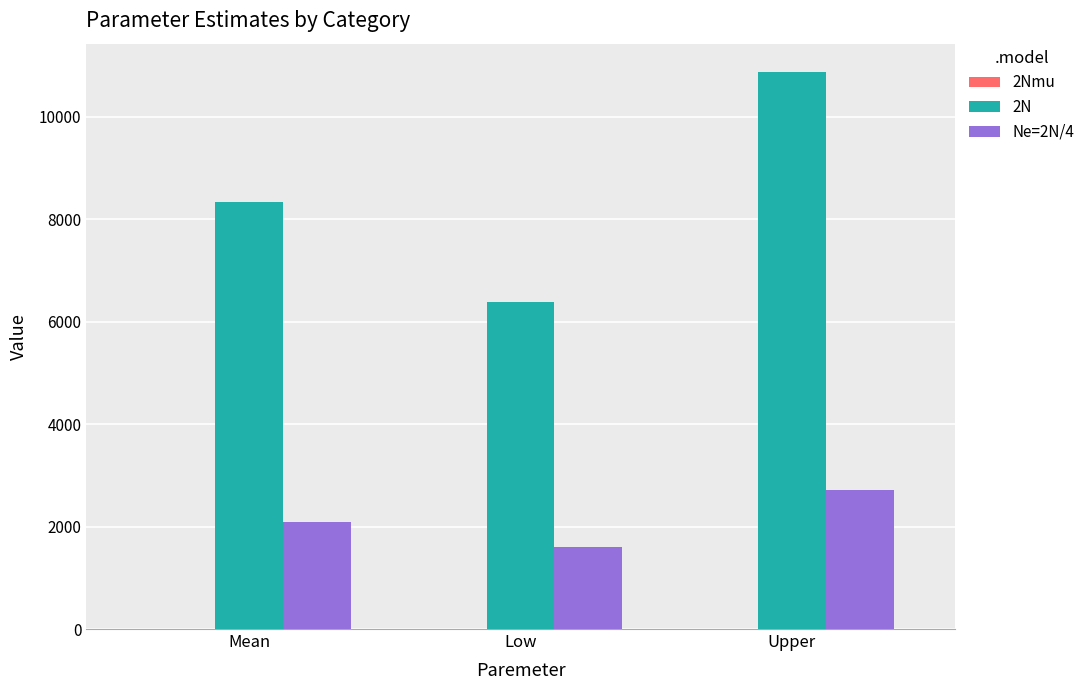

At which category is the sum across all series the highest?

Upper